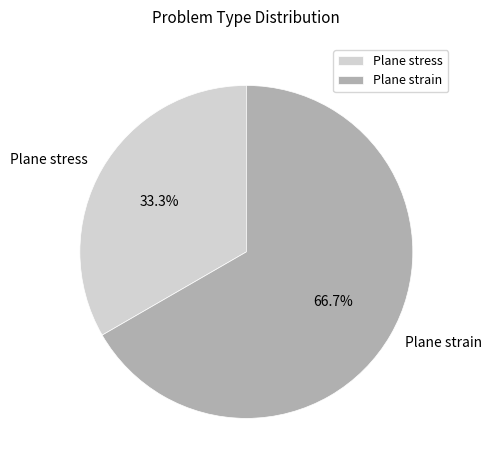

To the nearest percent, what is the combined percentage of Plane stress and Plane strain?

100%